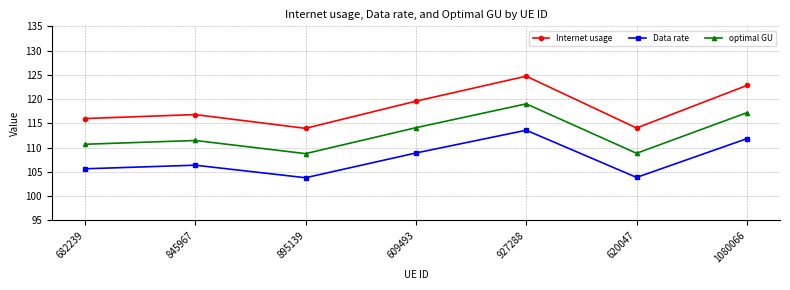

Which series has the largest total across all categories?

Internet usage